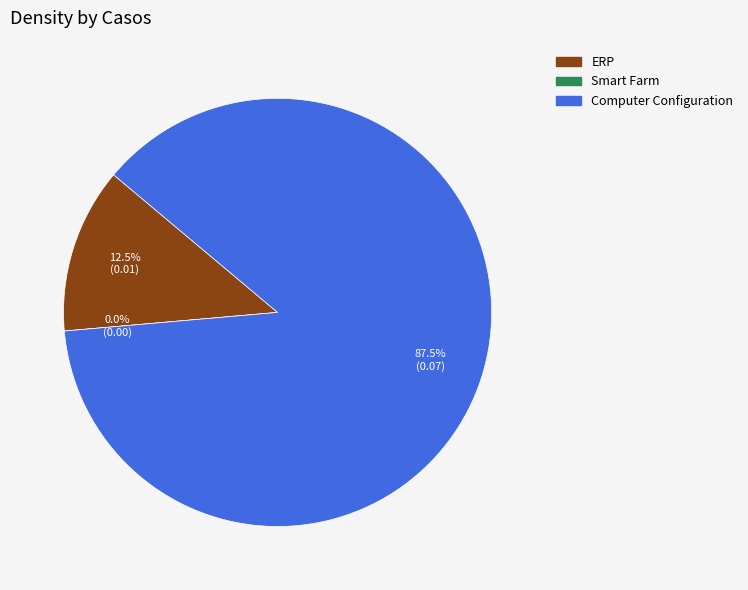

What percentage is the Computer Configuration slice, to the nearest percent?

88%